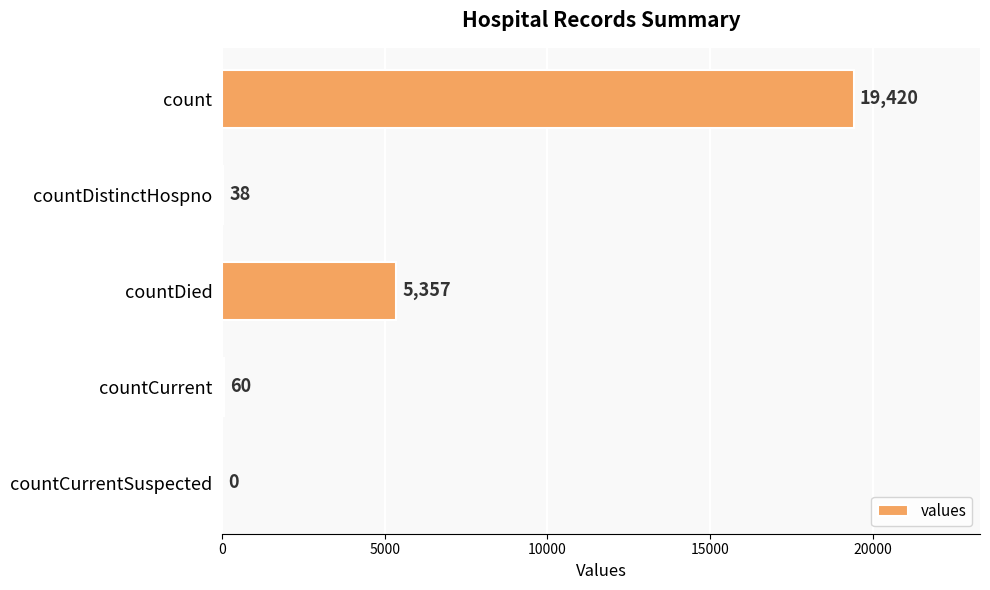

How many positive values are there?

4